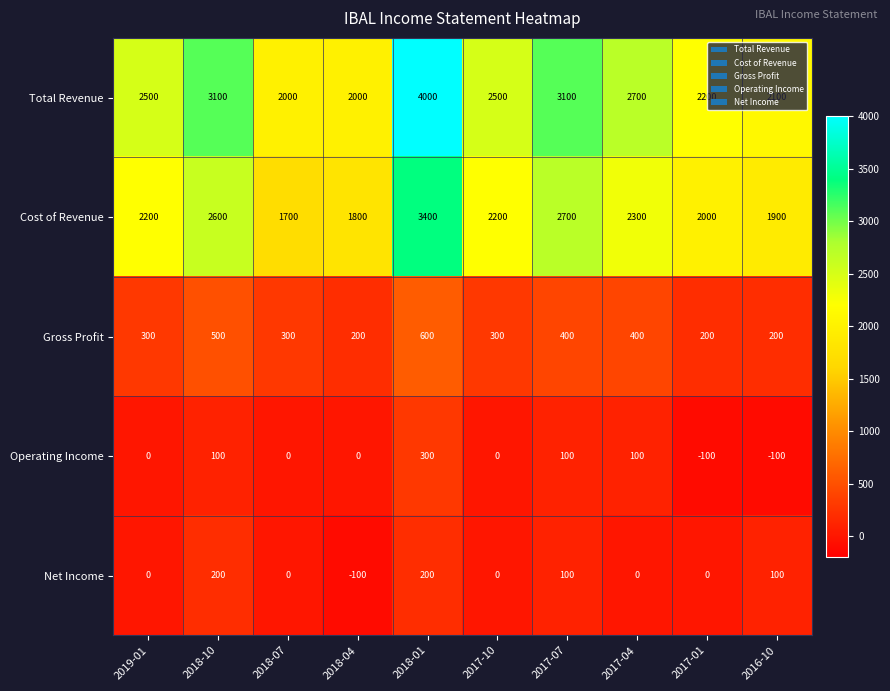

What is the total value across all series at 2017-07?

6400